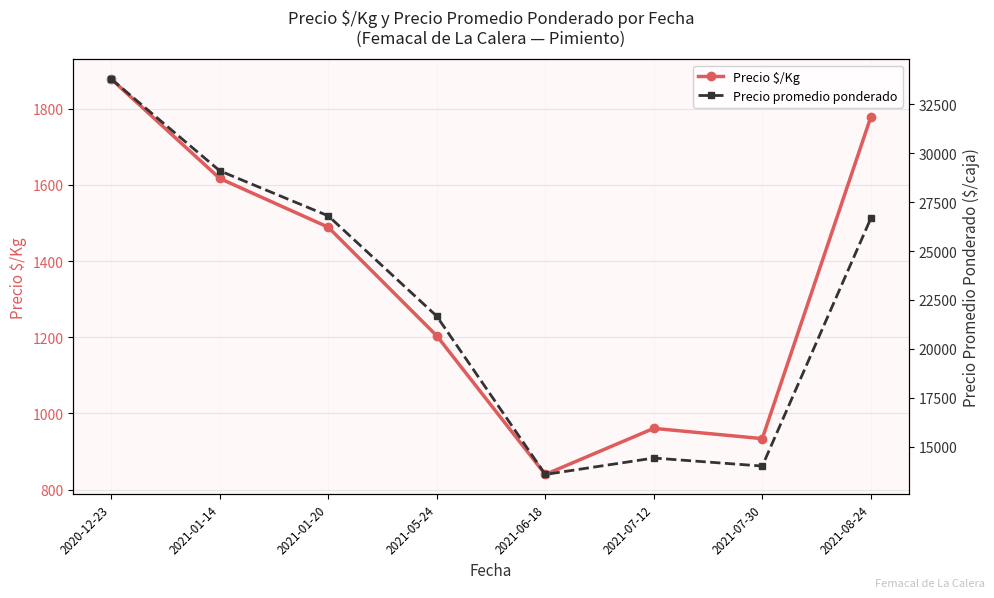

Reading left to right, list all the values displayed in this chart.

Precio $/Kg: 2020-12-23=1878	2021-01-14=1617	2021-01-20=1489	2021-05-24=1204	2021-06-18=840	2021-07-12=961	2021-07-30=934	2021-08-24=1778
Precio promedio ponderado: 2020-12-23=33800	2021-01-14=29104	2021-01-20=26800	2021-05-24=21667	2021-06-18=13571	2021-07-12=14411	2021-07-30=14000	2021-08-24=26667